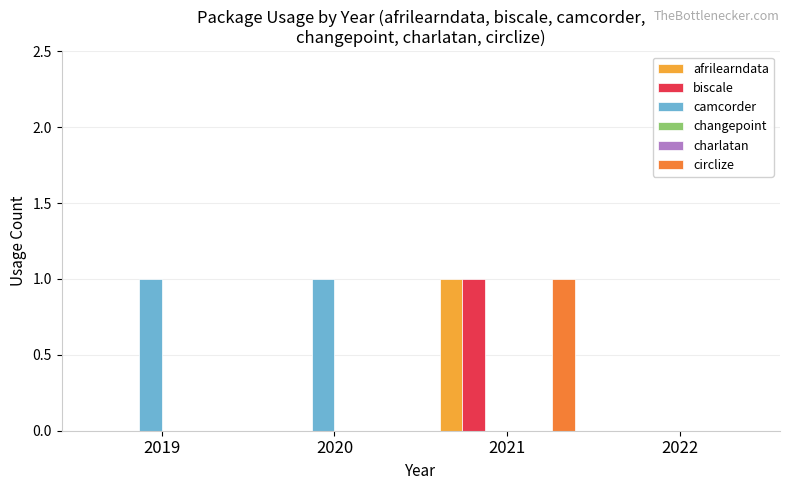

What are all the series names shown in the legend?

afrilearndata, biscale, camcorder, changepoint, charlatan, circlize